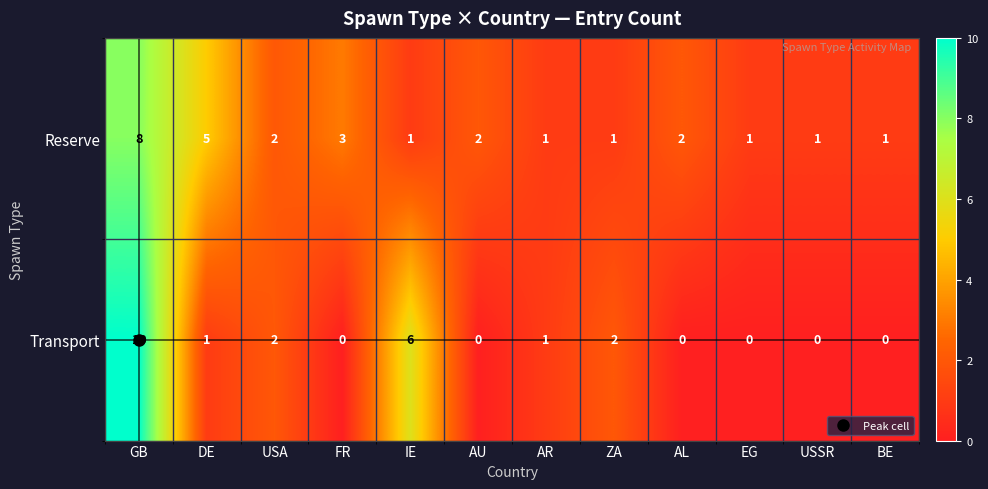

At which category is the sum across all series the highest?

GB